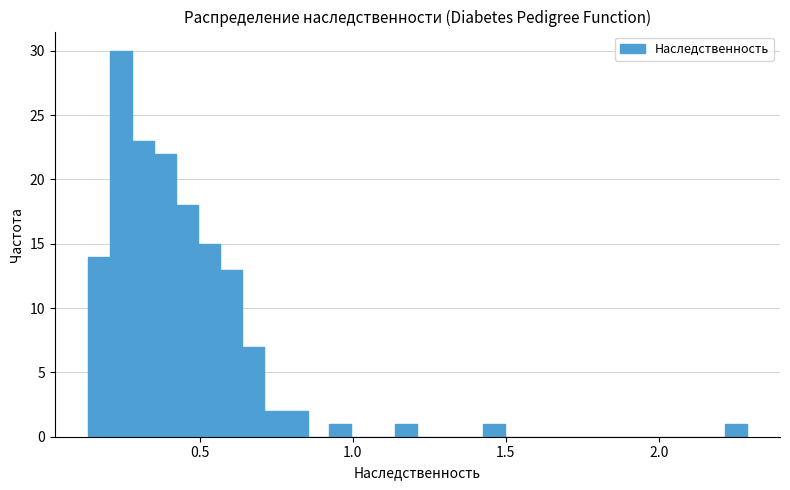

Read against the x-axis, roughly where is the centre of the tallest bar?

0.25